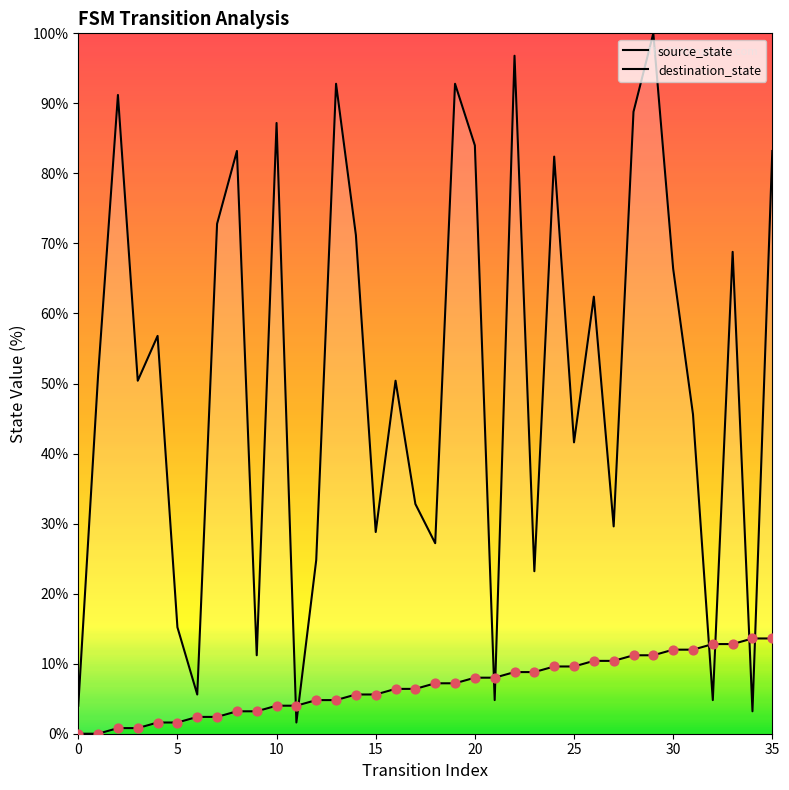

Is the value of destination_state at 33 greater than the value of source_state at 34?

Yes